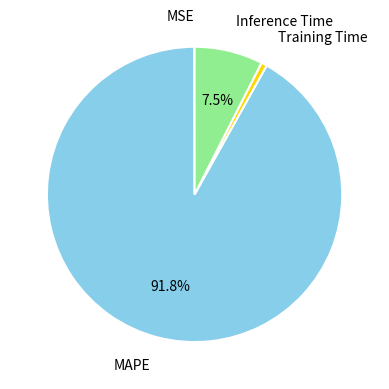

True or false: MAPE accounts for 79% of the total.

False